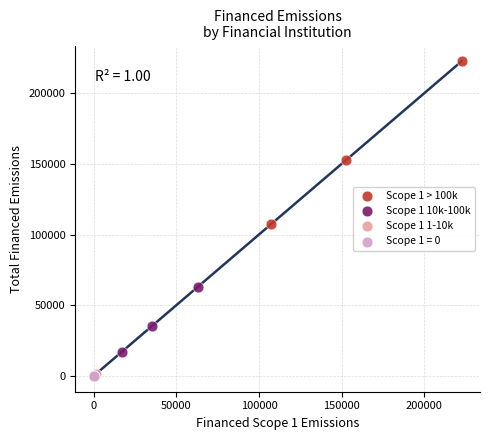

What are all the series names shown in the legend?

Scope 1 > 100k, Scope 1 10k-100k, Scope 1 1-10k, Scope 1 = 0